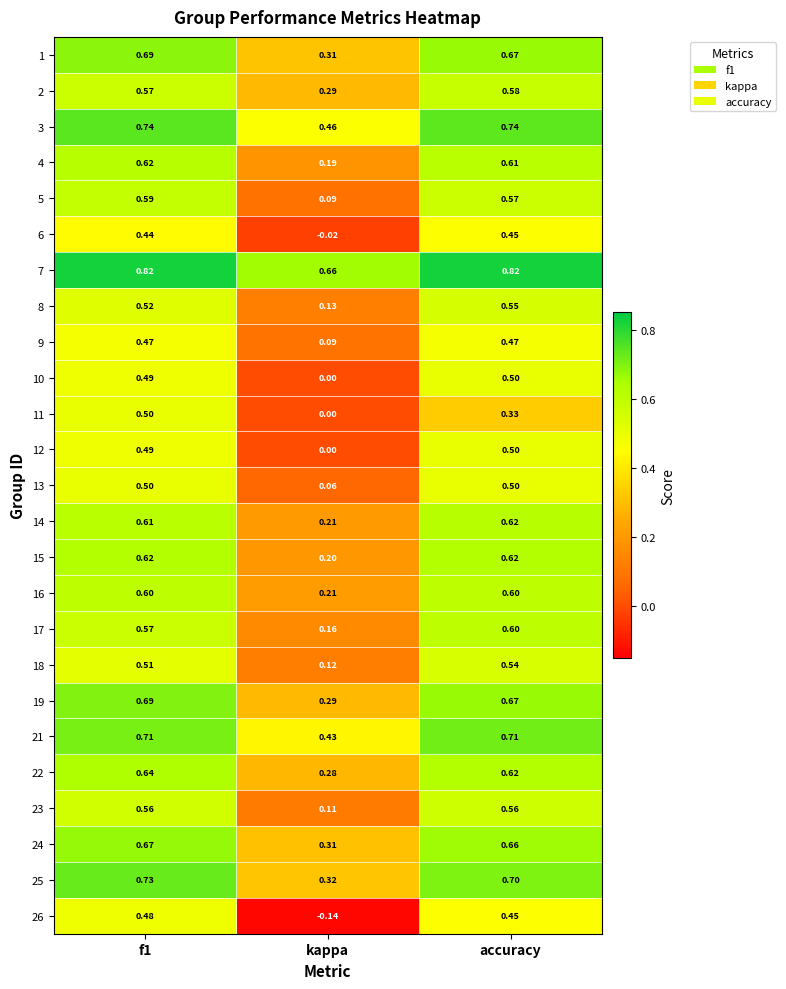

What is the total value across all series at accuracy?

14.6